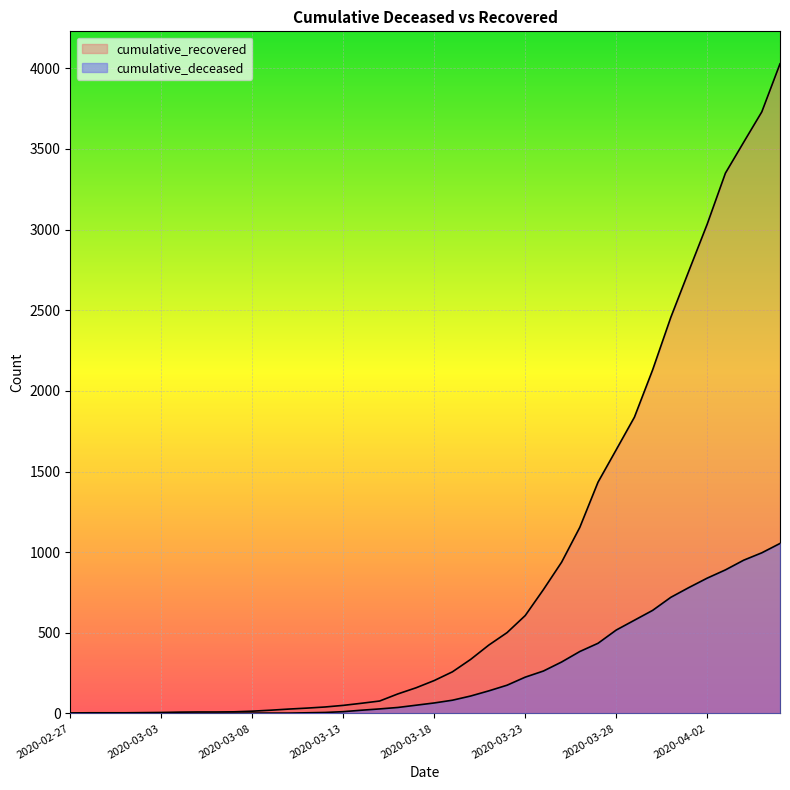

What is the value of the cumulative_recovered point at the 11th from the left?

14